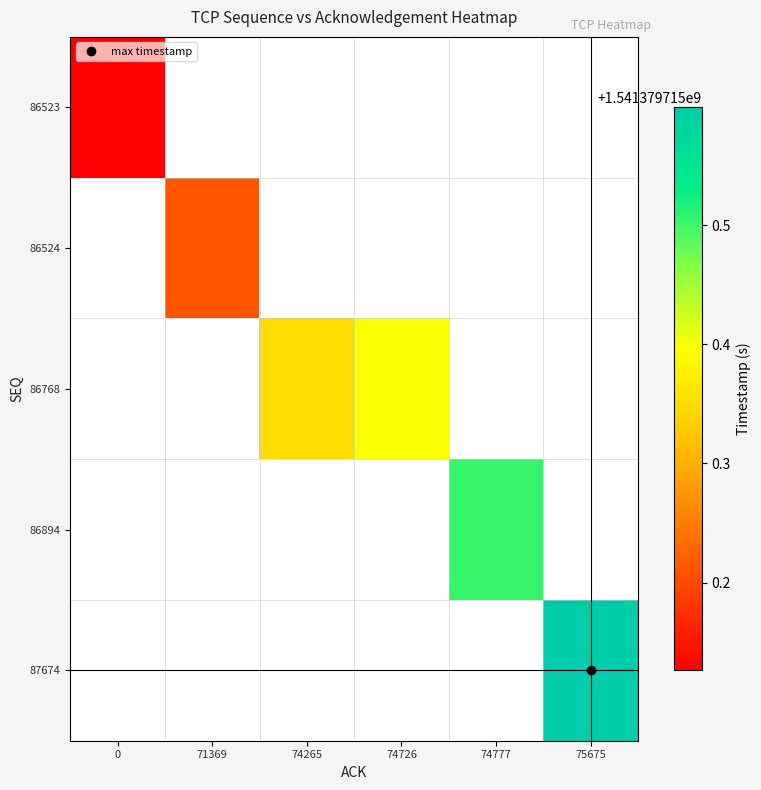

How many data points does each series have?

6